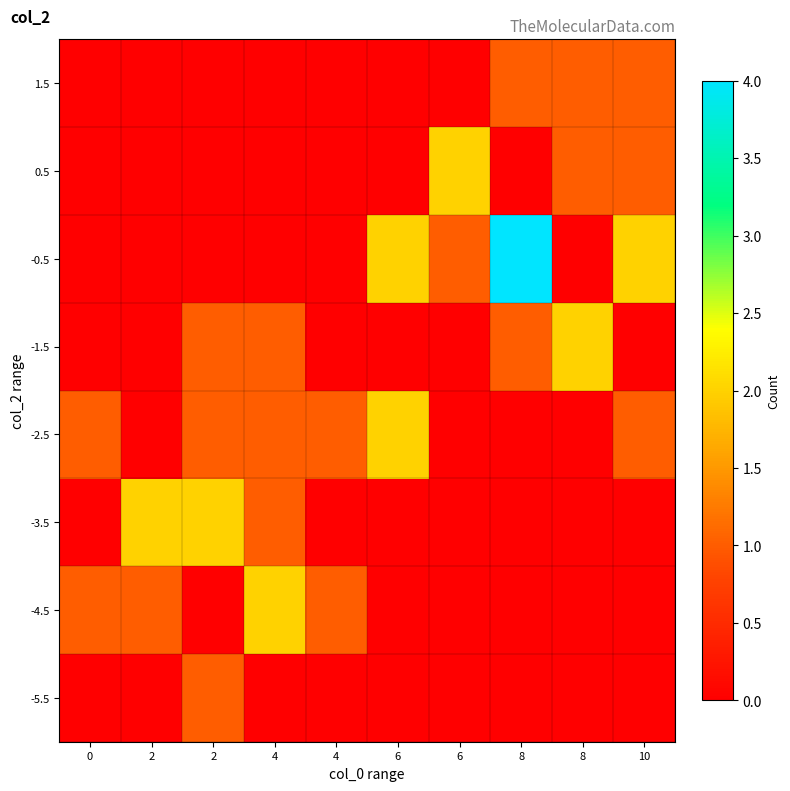

What is the spread (max minus min) of values at 6?

2